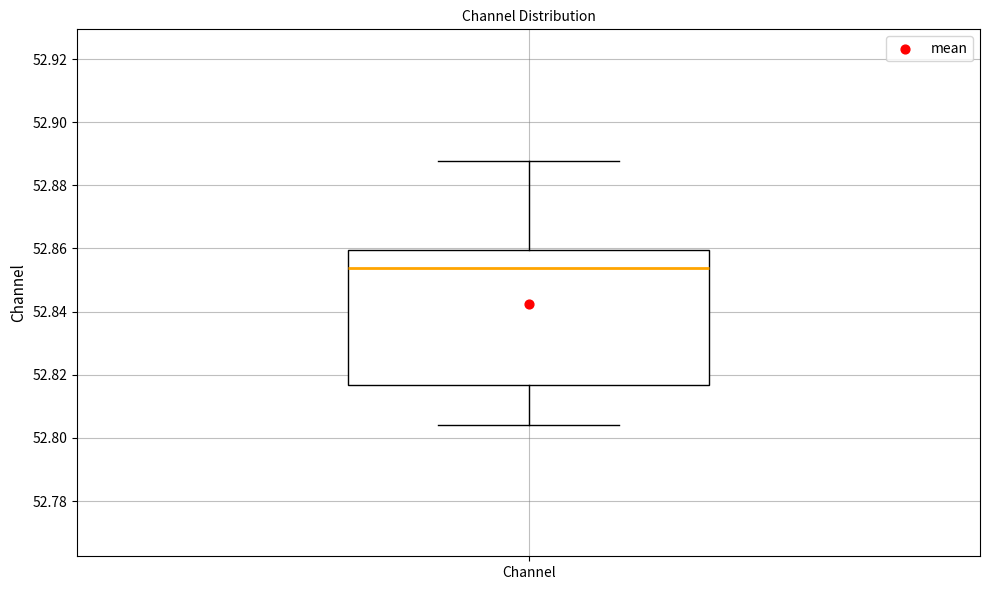

Read this box plot against the y-axis: the position of the median line, the range covered by the box, and the ends of both whiskers. The values are not printed on the chart, so give them approximately, as read against the axis.

median 52.854, box 52.816 to 52.860, whiskers 52.804 to 52.888